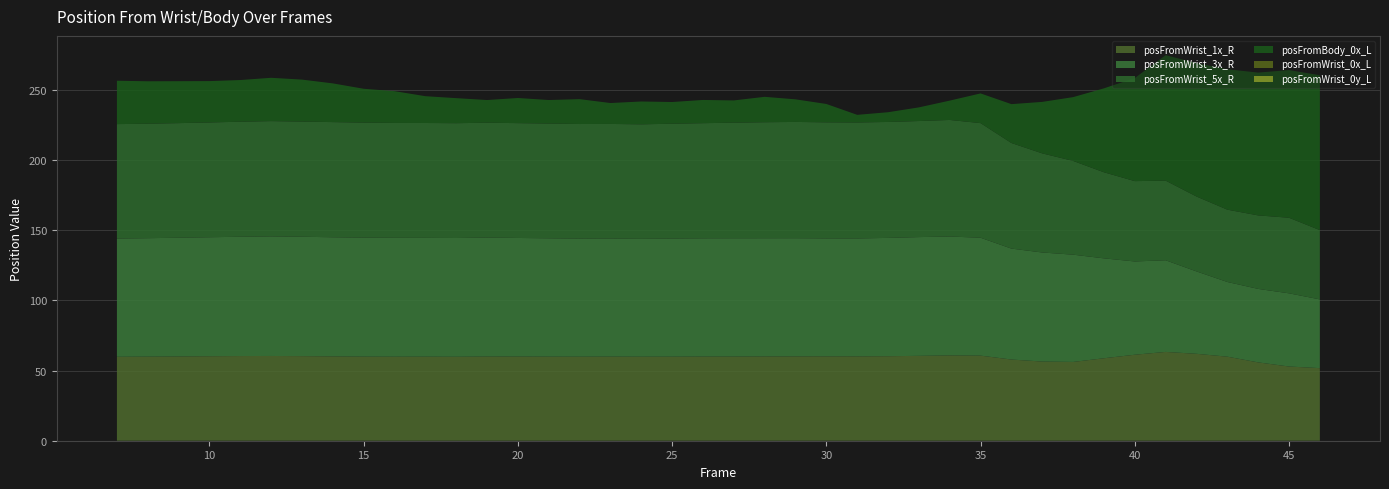

Reading left to right, what are all the values shown in this chart?

posFromWrist_1x_R: 59.9	60.0	60.1	60.3	60.4	60.4	60.3	60.1	60.0	59.9	59.9	59.9	60.0	60.0	60.0	59.9	60.0	59.9	59.9	60.0	60.0	60.1	60.1	60.2	60.1	60.3	60.5	60.8	60.7	57.9	56.5	56.2	58.8	61.3	63.3	62.0	59.9	55.9	52.9	51.8
posFromWrist_3x_R: 84.3	84.5	84.7	84.8	85.1	85.3	85.1	84.9	84.9	84.8	84.7	84.7	84.8	84.6	84.4	84.2	84.2	84.0	84.2	84.3	84.4	84.3	84.3	84.1	84.1	84.4	84.7	84.8	84.1	79.1	77.8	76.5	71.2	66.5	65.4	58.8	53.3	52.4	52.2	49.0
posFromWrist_5x_R: 81.6	81.6	81.7	81.8	82.0	82.2	82.1	82.1	82.0	81.9	81.9	81.9	81.9	81.9	81.8	81.7	81.7	81.7	81.9	82.1	82.4	82.7	82.9	82.8	82.7	82.7	82.8	83.1	81.7	75.3	70.7	66.9	61.4	57.3	56.8	53.4	51.6	52.4	53.9	49.4
posFromBody_0x_L: 30.9	30.2	29.9	29.5	29.7	30.9	29.9	27.6	24.1	22.7	19.1	17.9	16.2	17.9	16.8	17.7	14.9	16.3	15.5	16.6	15.9	18.1	16.1	13.1	5.4	6.9	9.7	13.8	21.2	27.7	36.7	45.5	59.8	73.5	89.5	95.1	100.1	101.8	105.3	110.5
posFromWrist_0x_L: 0.0	0.0	0.0	0.0	0.0	0.0	0.0	0.0	0.0	0.0	0.0	0.0	0.0	0.0	0.0	0.0	0.0	0.0	0.0	0.0	0.0	0.0	0.0	0.0	0.0	0.0	0.0	0.0	0.0	0.0	0.0	0.0	0.0	0.0	0.0	0.0	0.0	0.0	0.0	0.0
posFromWrist_0y_L: 0.0	0.0	0.0	0.0	0.0	0.0	0.0	0.0	0.0	0.0	0.0	0.0	0.0	0.0	0.0	0.0	0.0	0.0	0.0	0.0	0.0	0.0	0.0	0.0	0.0	0.0	0.0	0.0	0.0	0.0	0.0	0.0	0.0	0.0	0.0	0.0	0.0	0.0	0.0	0.0